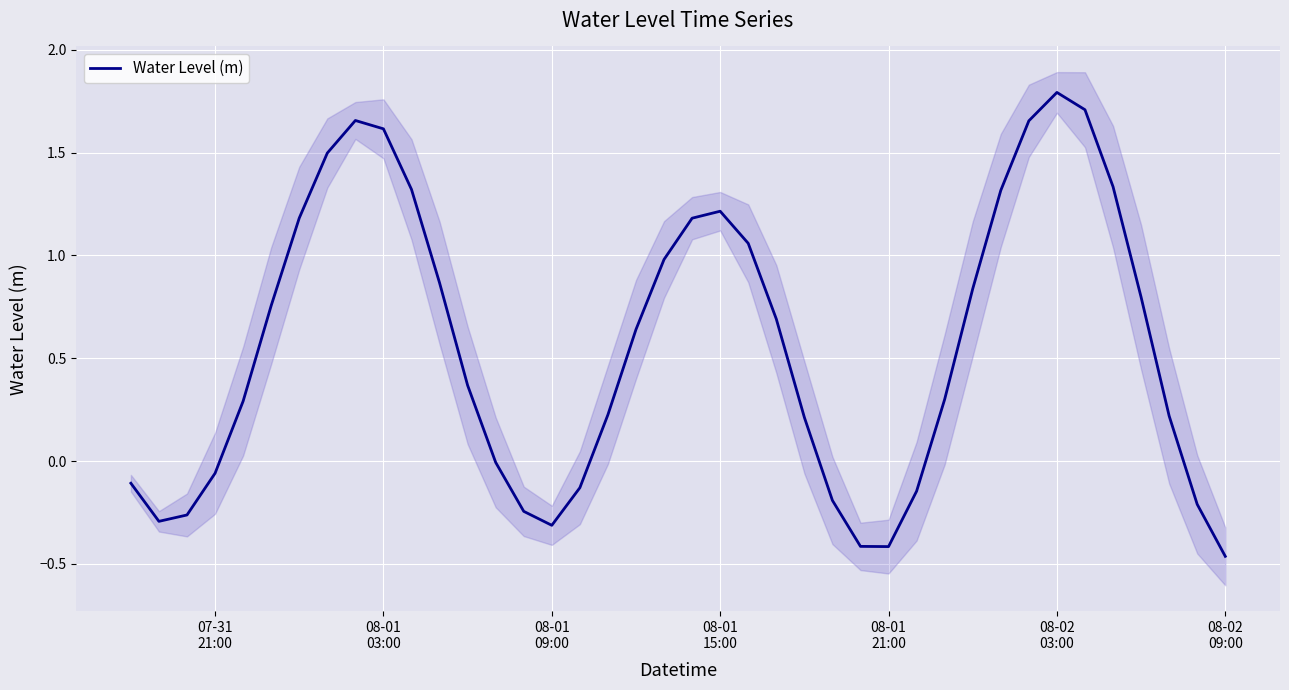

Count the number of categories in the chart.

40